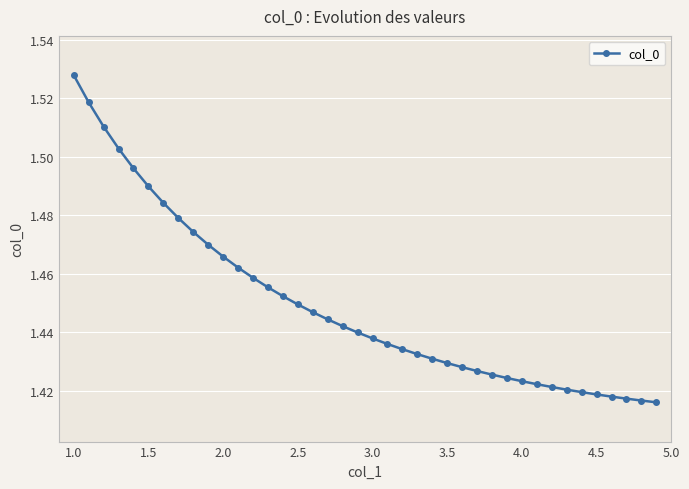

Count the values in the range 1 to 2.

40